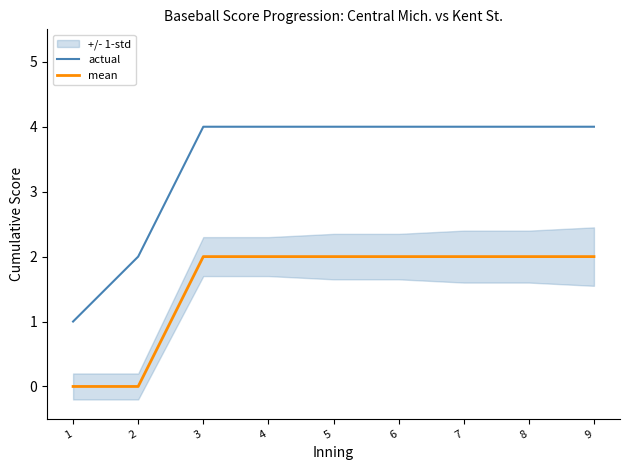

True or false: actual and mean cross at least once.

False